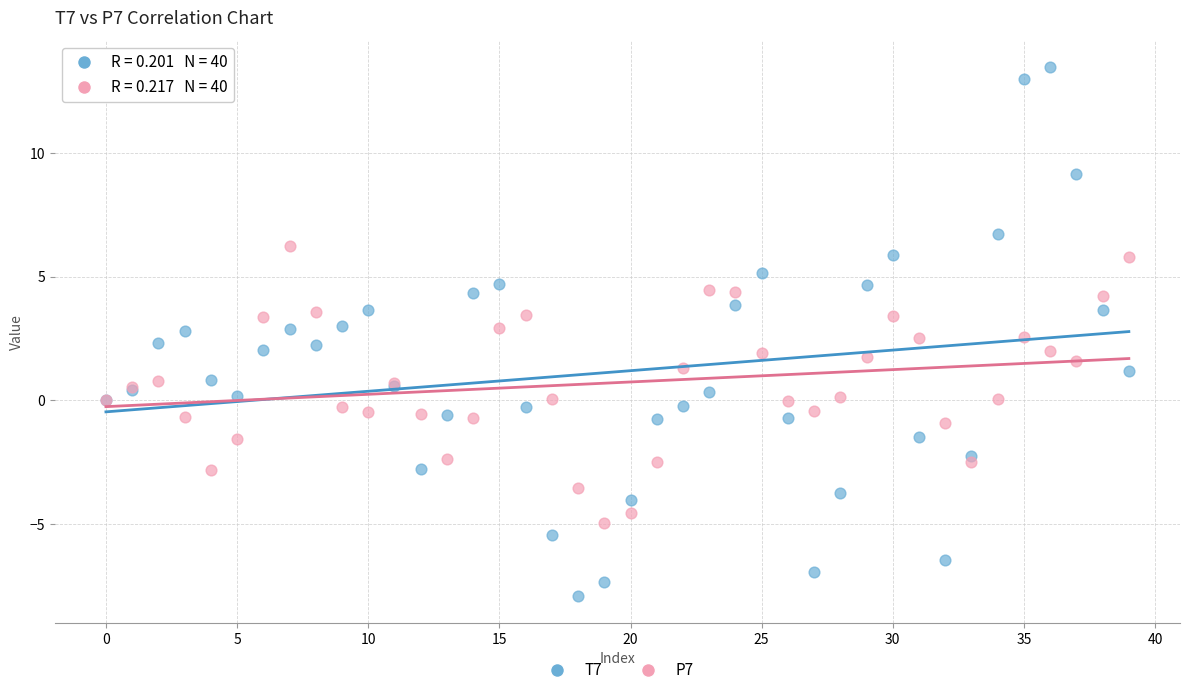

Which series reaches the minimum Y coordinate?

T7